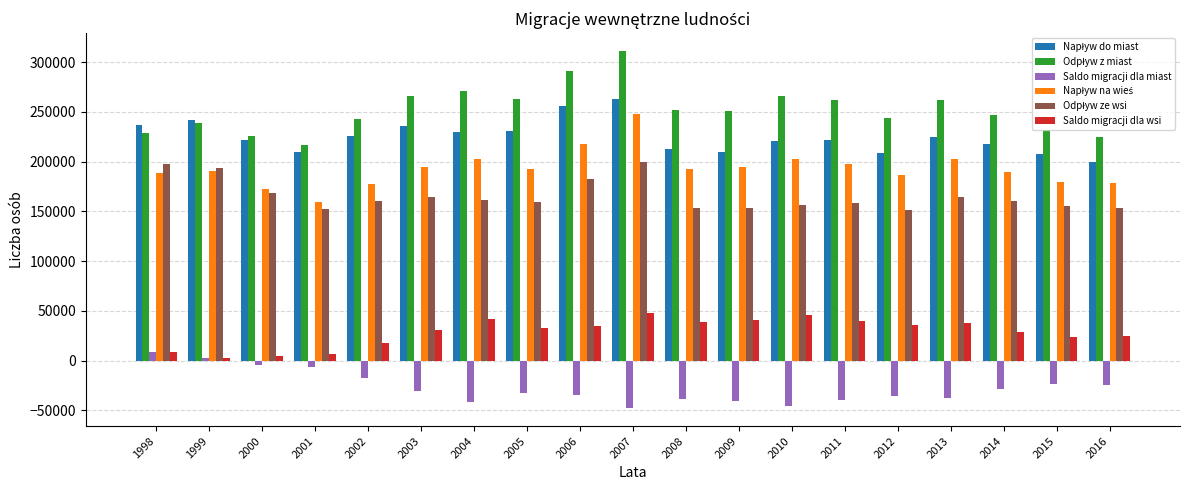

Which label corresponds to the largest value in the chart?

2007